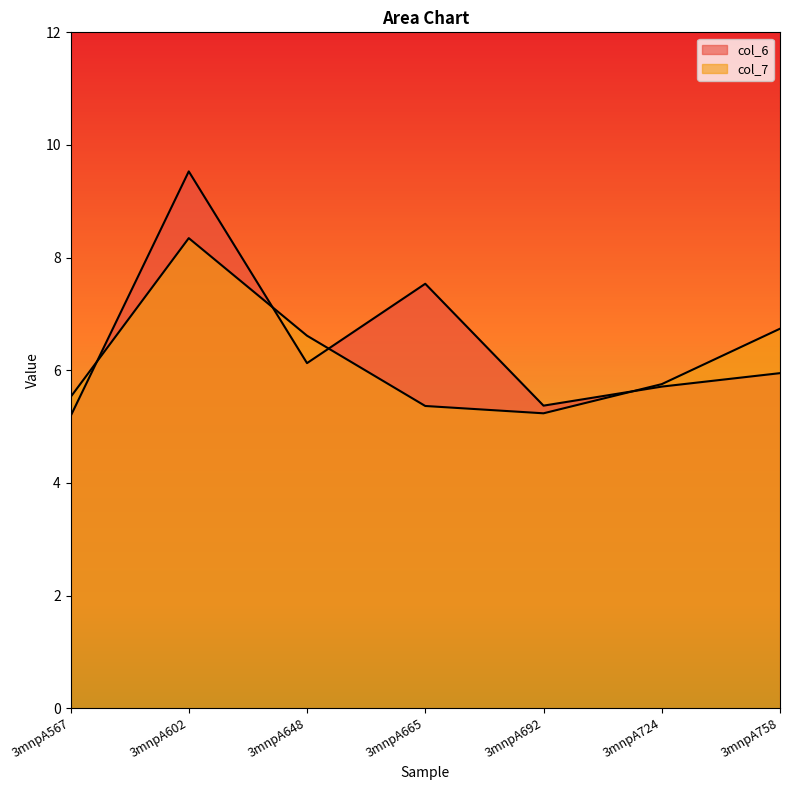

In col_6, how many points are higher than both neighbors (excluding endpoints)?

2